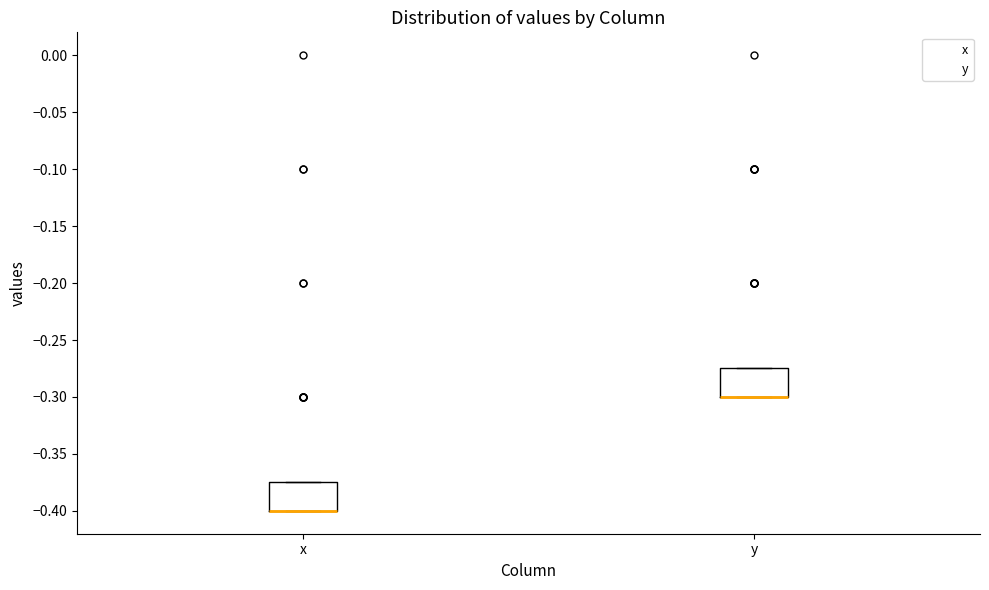

Where is the upper edge of the box for y on the y-axis? The values are not printed on the chart, so give them approximately, as read against the axis.

-0.275